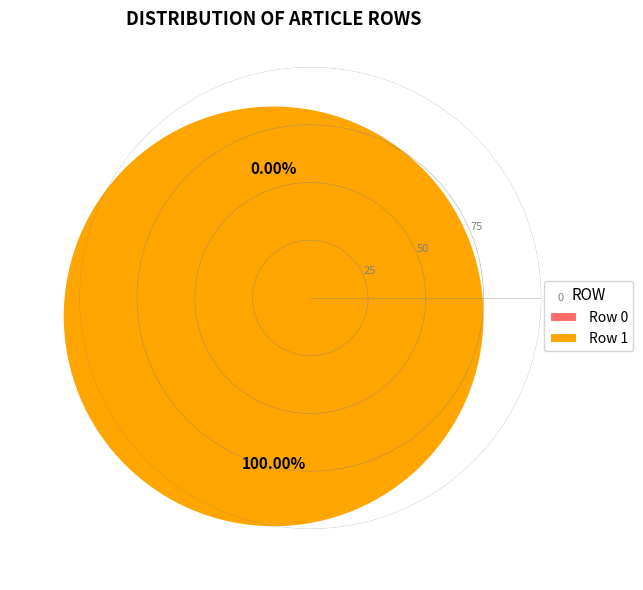

Which slice is the smallest?

Row 0